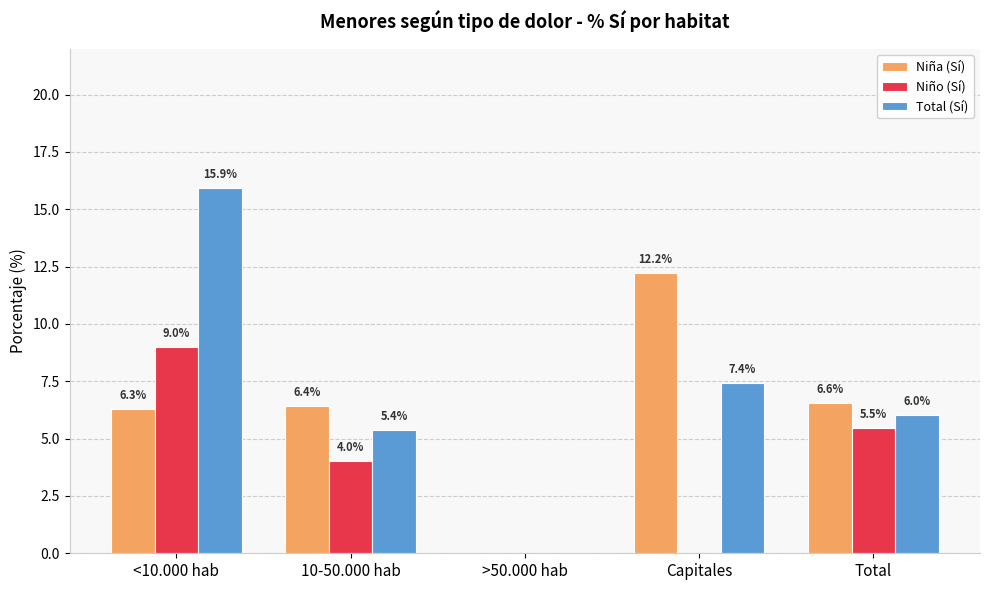

What is the maximum value shown in the chart?

15.9